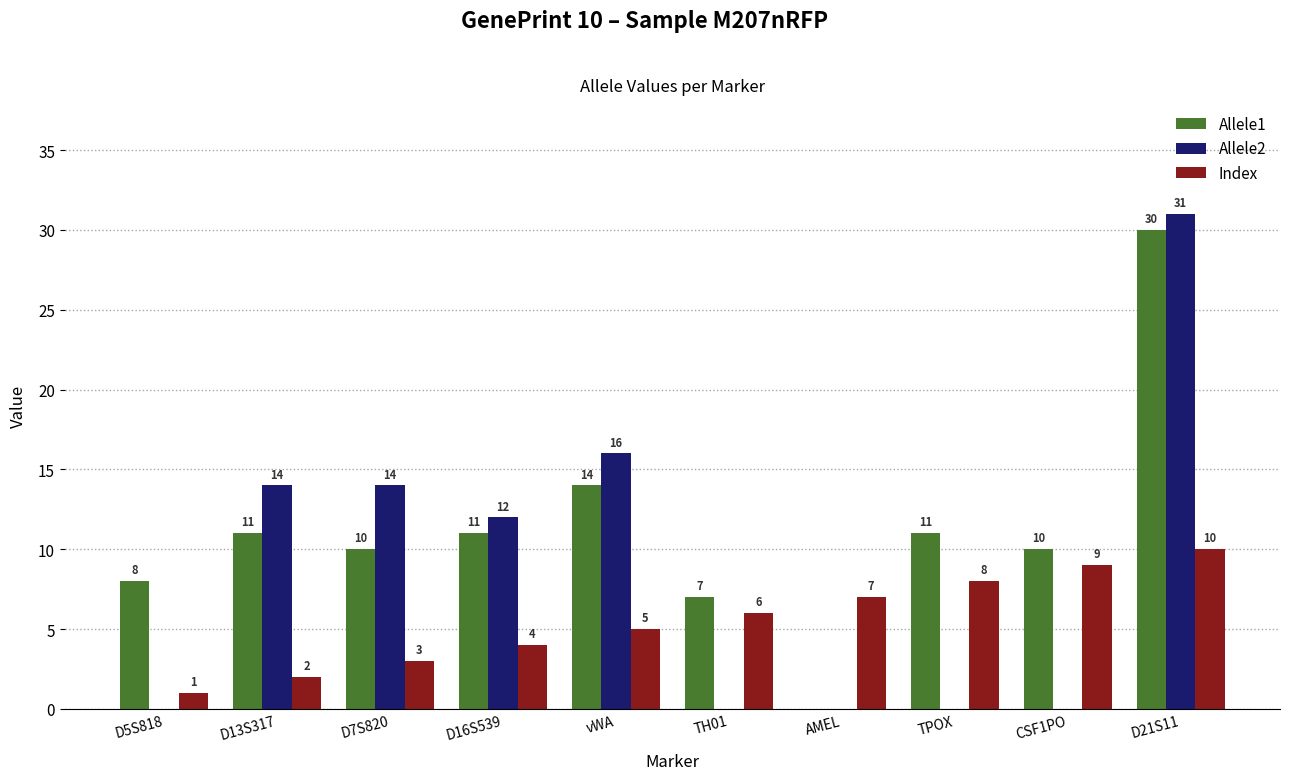

Reading left to right, transcribe all the data shown in this chart.

Allele1: 8	11	10	11	14	7	0	11	10	30
Allele2: 0	14	14	12	16	0	0	0	0	31
Index: 1	2	3	4	5	6	7	8	9	10